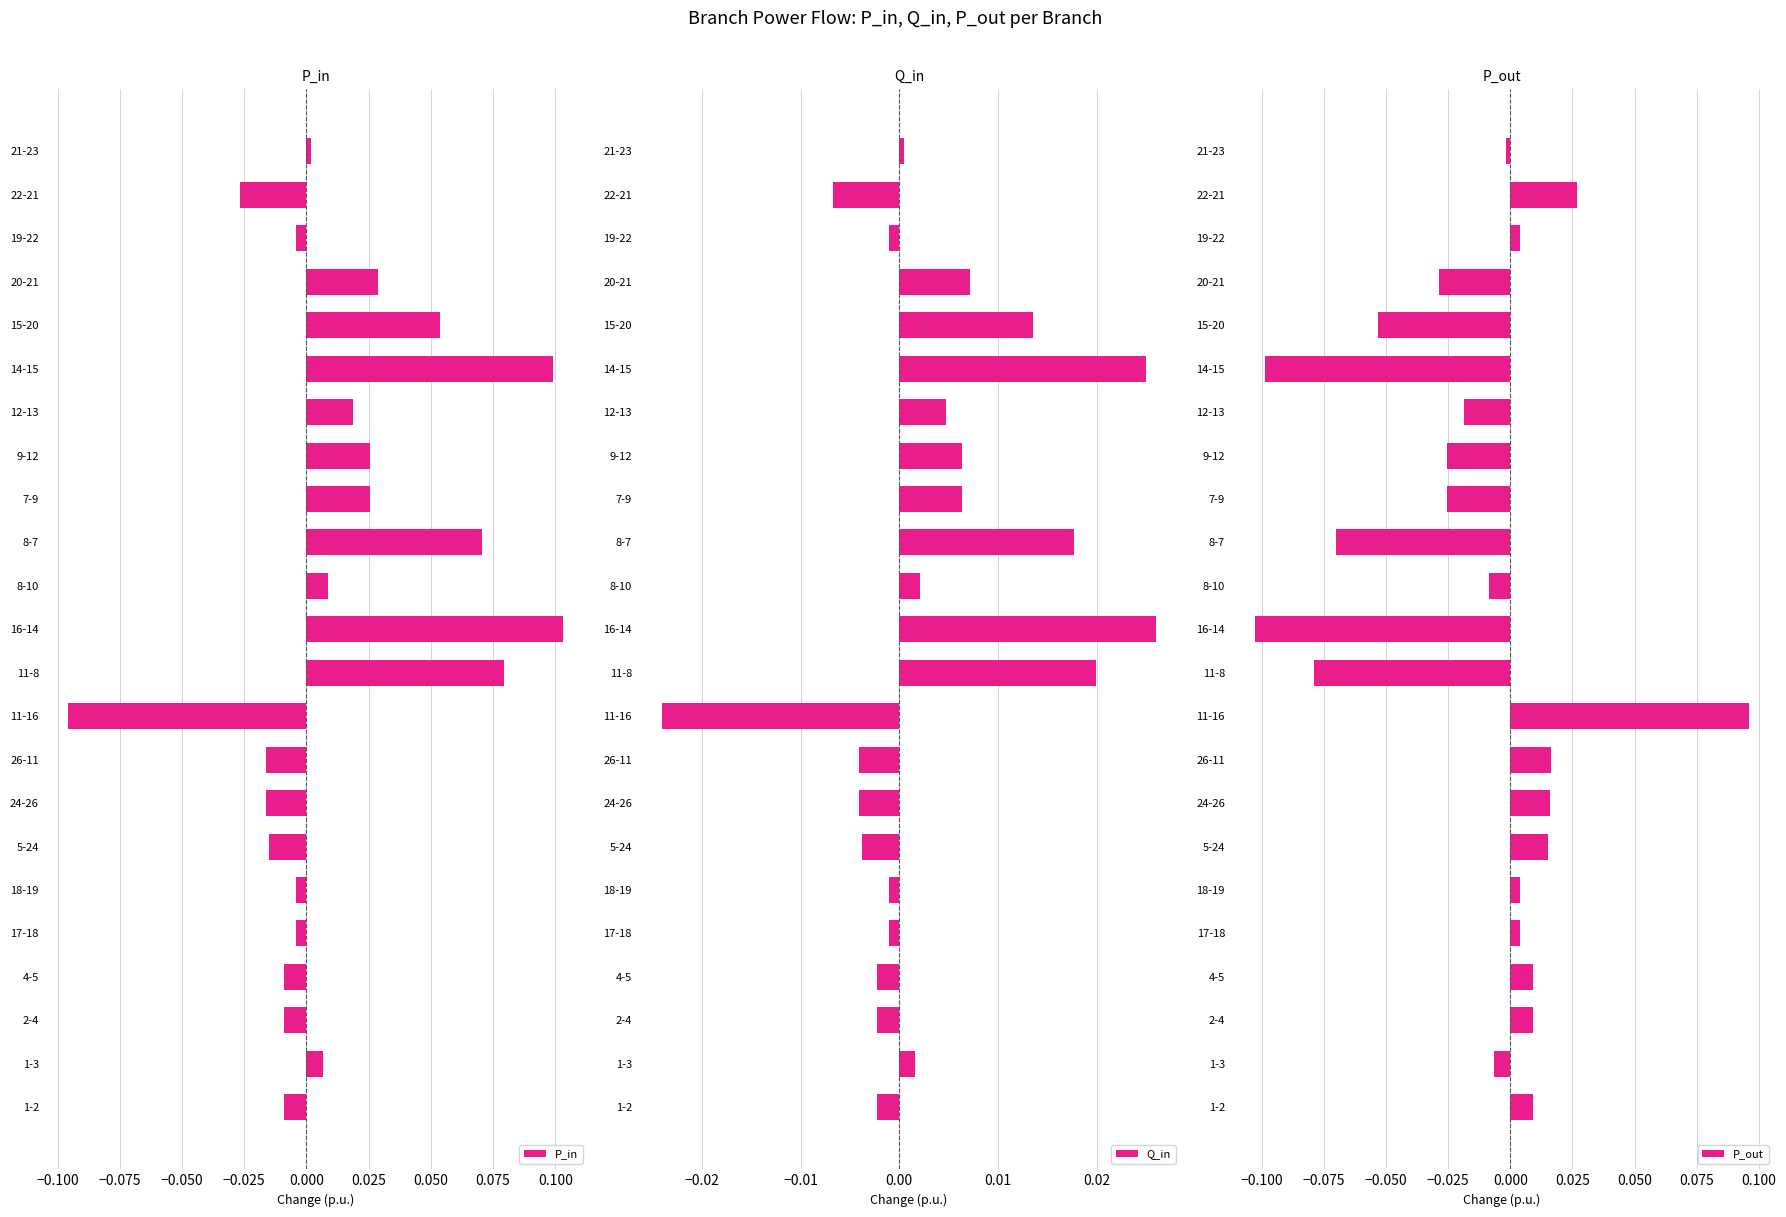

The P_in series shows 0.1 at 14-15. True or false?

False